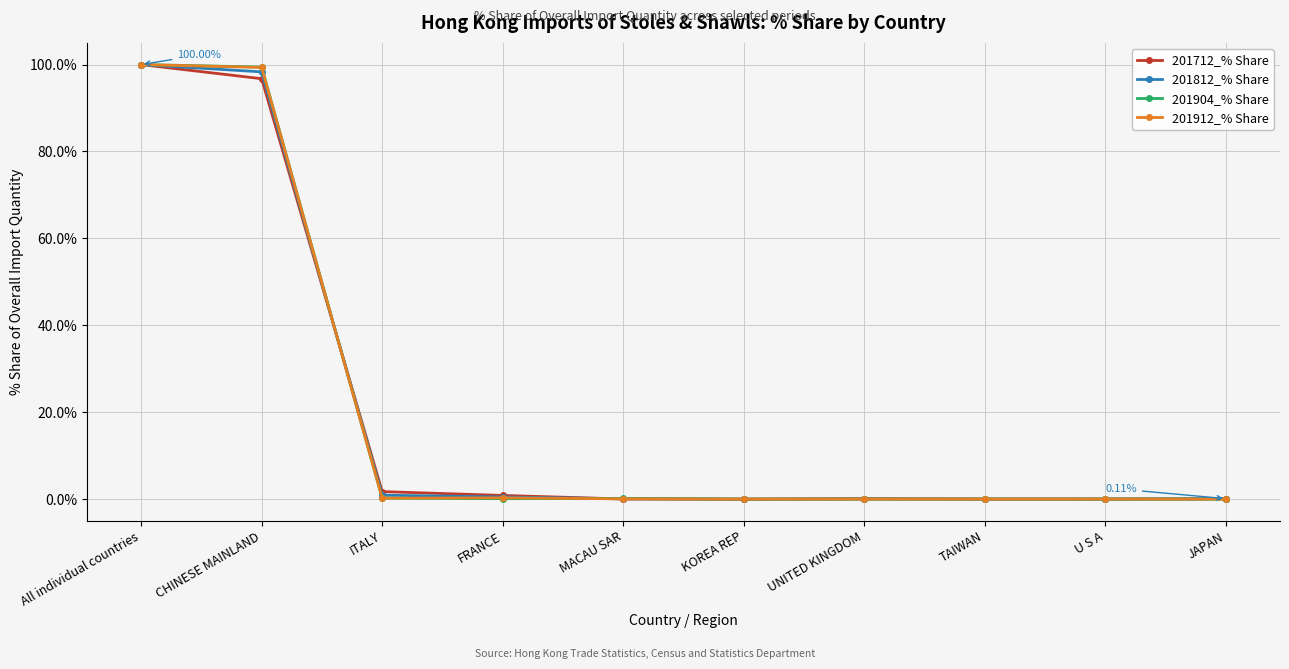

Does the chart have visible grid lines?

Yes